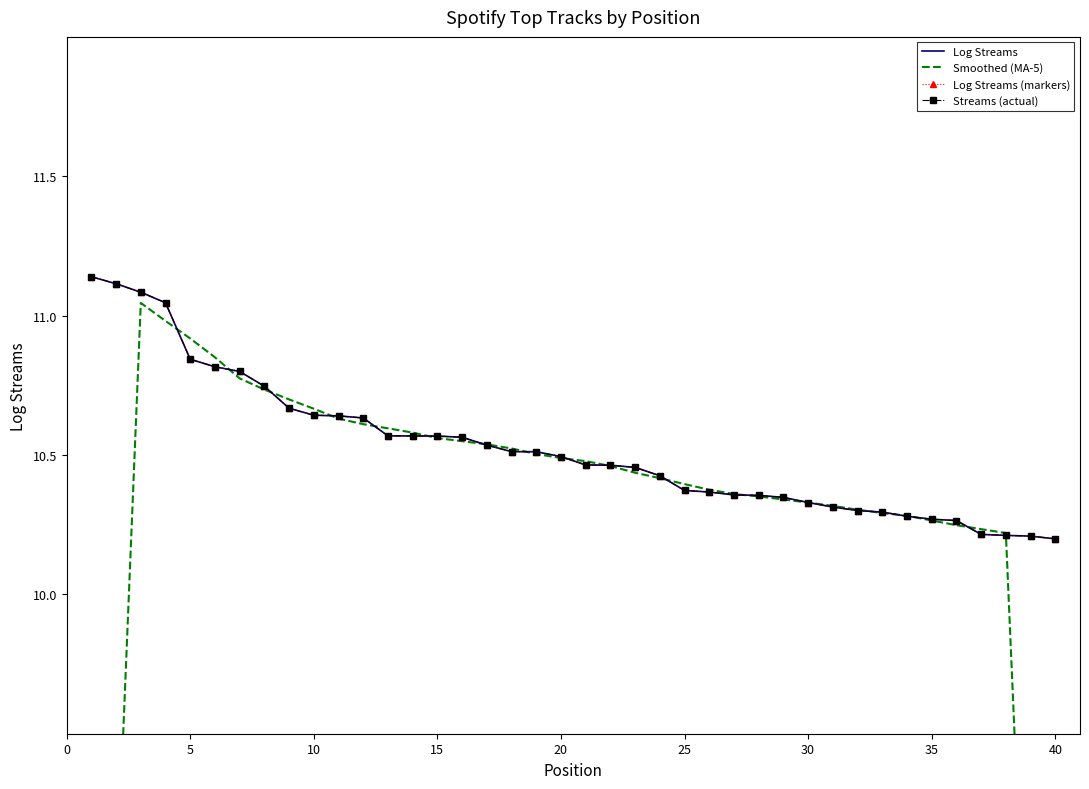

Is the value of Log Streams at 34 greater than the value of Log Streams (markers) at 25?

No